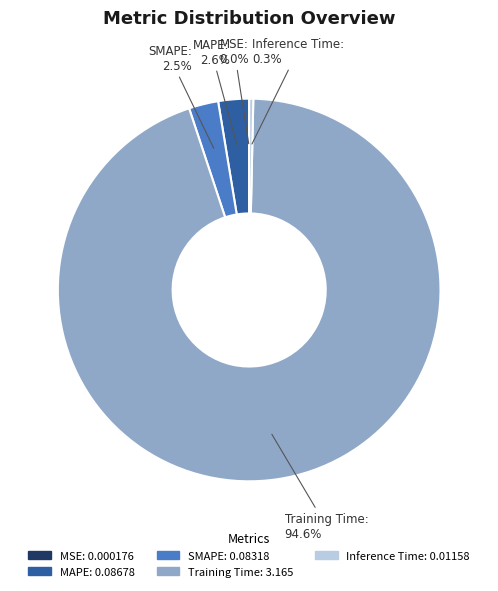

How much of the chart is everything except Inference Time?

99.7%